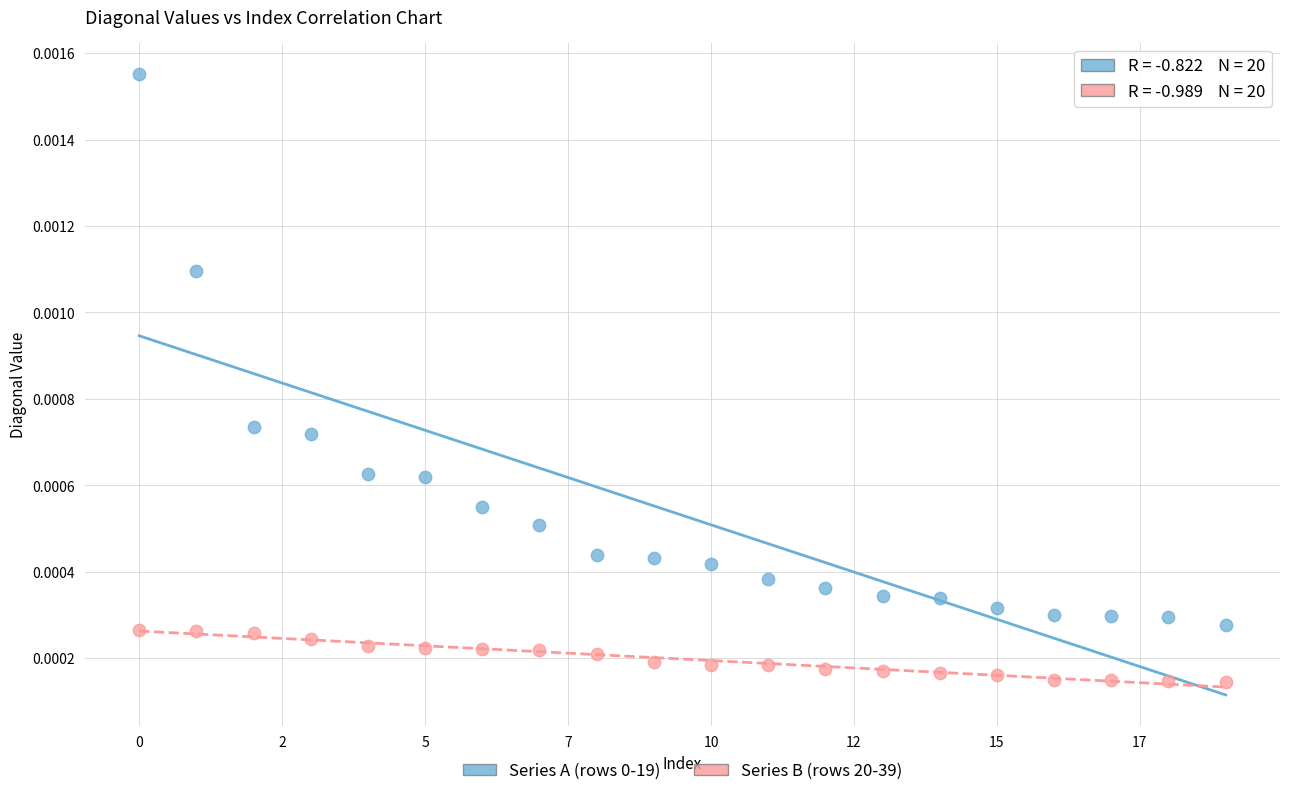

Which series contains the lowest Y value?

Series B (rows 20-39)